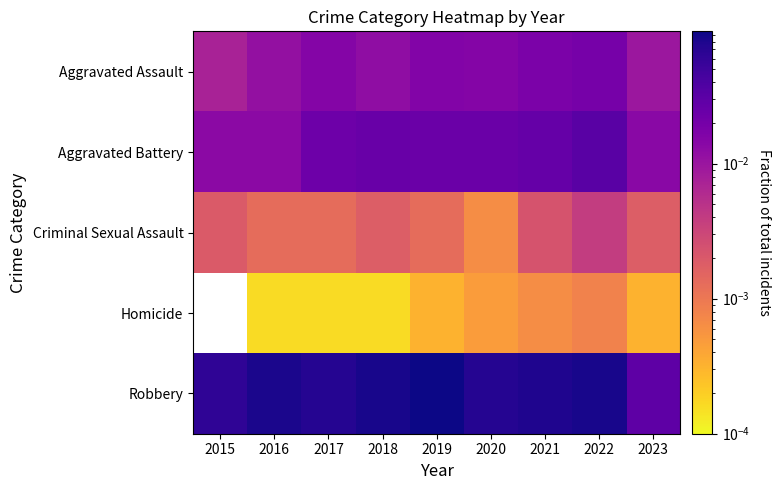

At which category is the sum across all series the highest?

2022